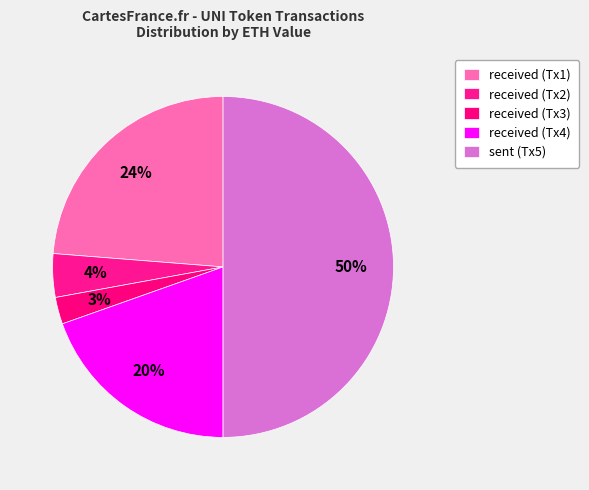

How many segments does this pie chart have?

5